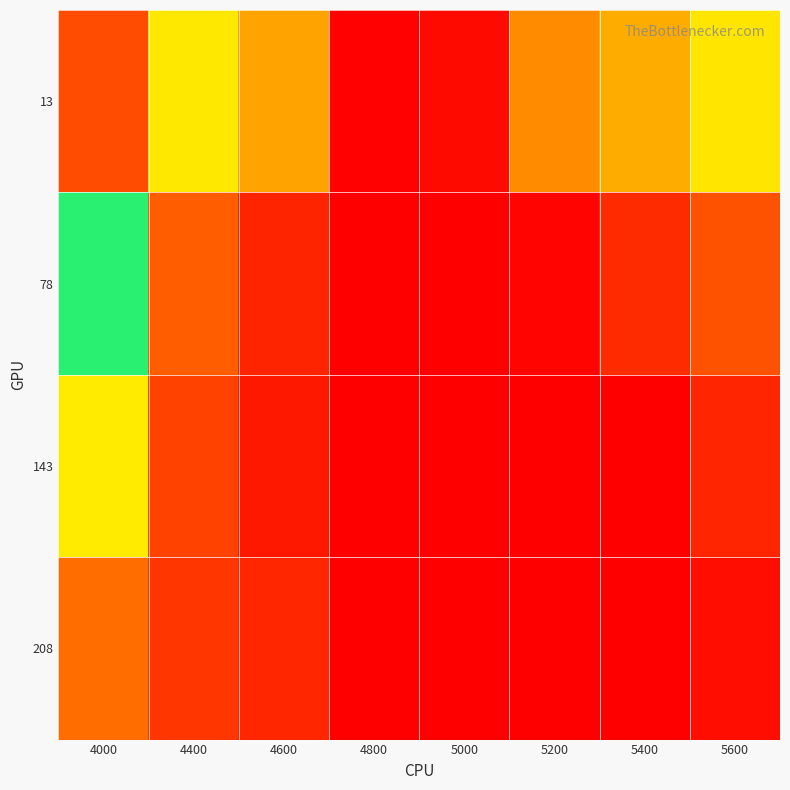

Reading left to right, what are all the values shown in this chart?

13: 4000=0.7	4400=0.4	4600=0.3	4800=0.1	5000=0.1	5200=0.3	5400=0.4	5600=0.4
78: 4000=0.5	4400=0.3	4600=0.2	4800=0.1	5000=0.1	5200=0.1	5400=0.2	5600=0.3
143: 4000=0.4	4400=0.2	4600=0.1	4800=0.1	5000=0.1	5200=0.1	5400=0.1	5600=0.2
208: 4000=0.3	4400=0.2	4600=0.2	4800=0.1	5000=0.1	5200=0.1	5400=0.1	5600=0.1